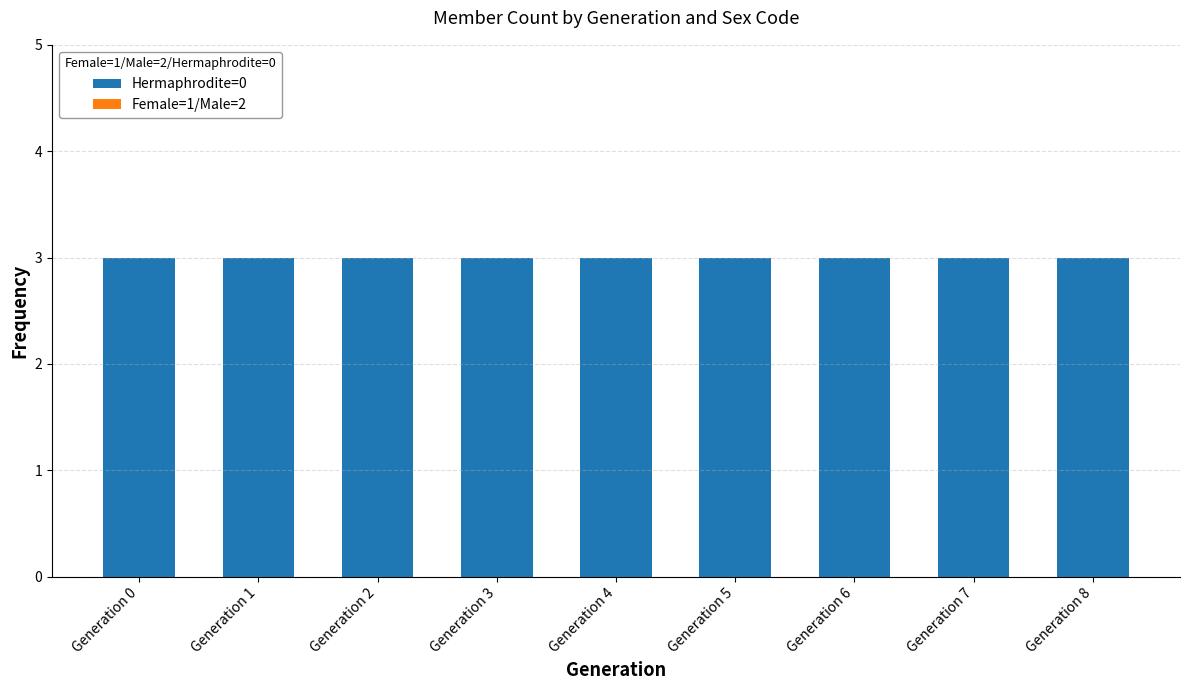

What is the difference between the highest and lowest values at Generation 4?

3